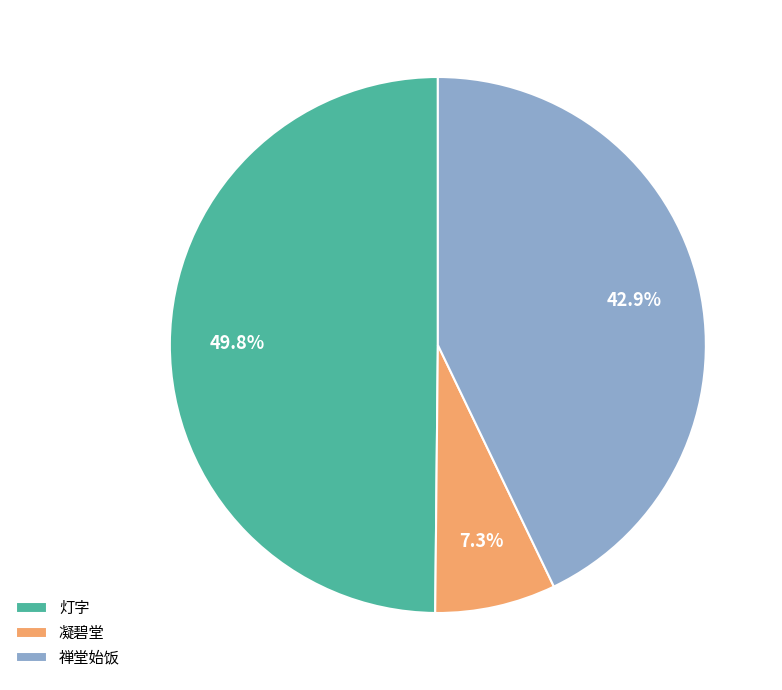

Rank the categories by value from lowest to highest.

凝碧堂, 禅堂始饭, 灯字